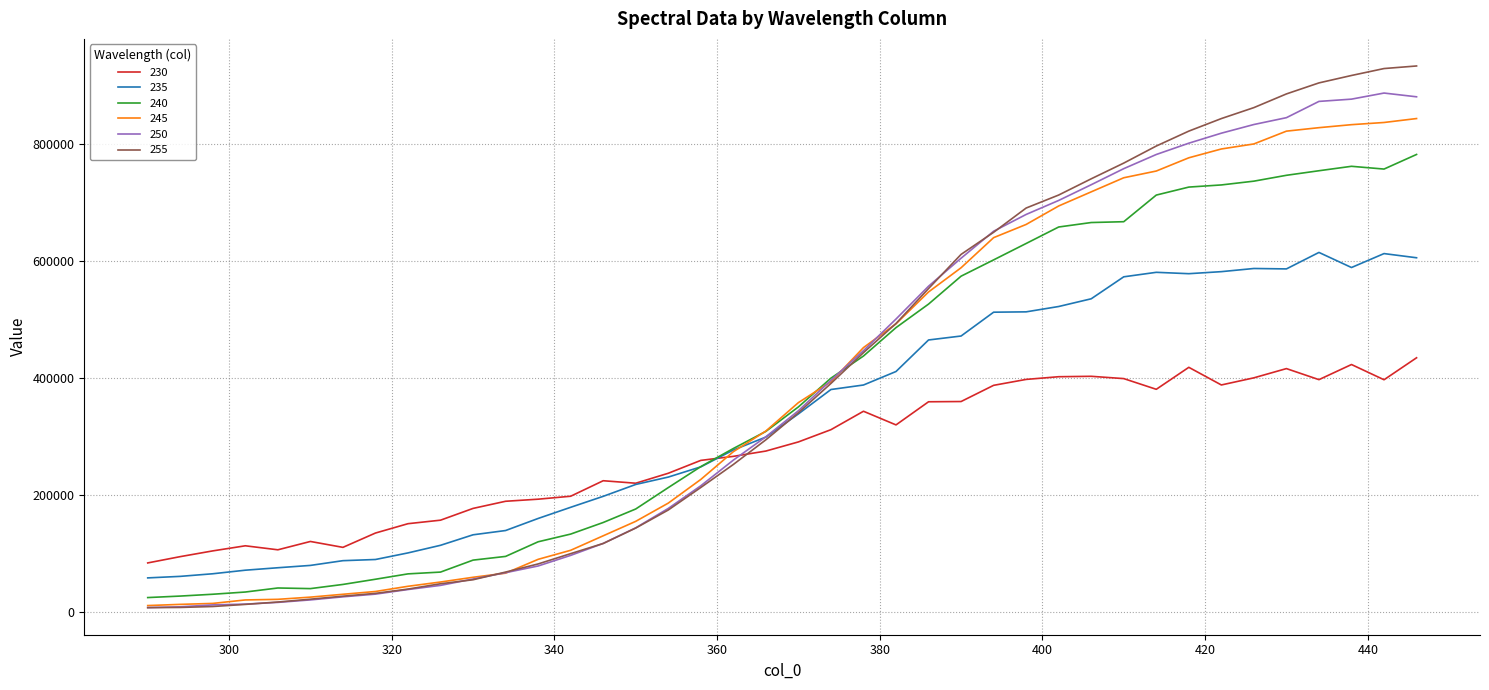

What is the highest value of the 250 series?

887847.0